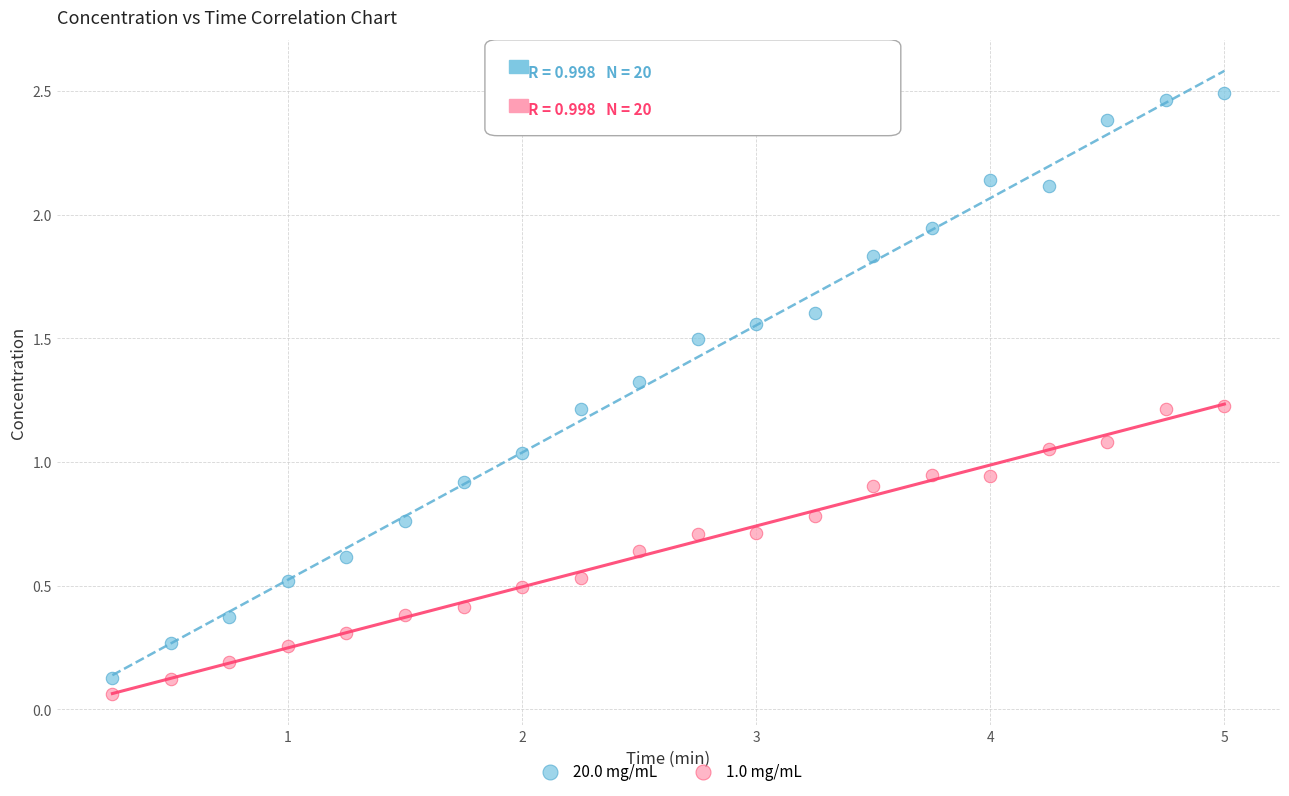

Which series contains the lowest Y value?

1.0 mg/mL